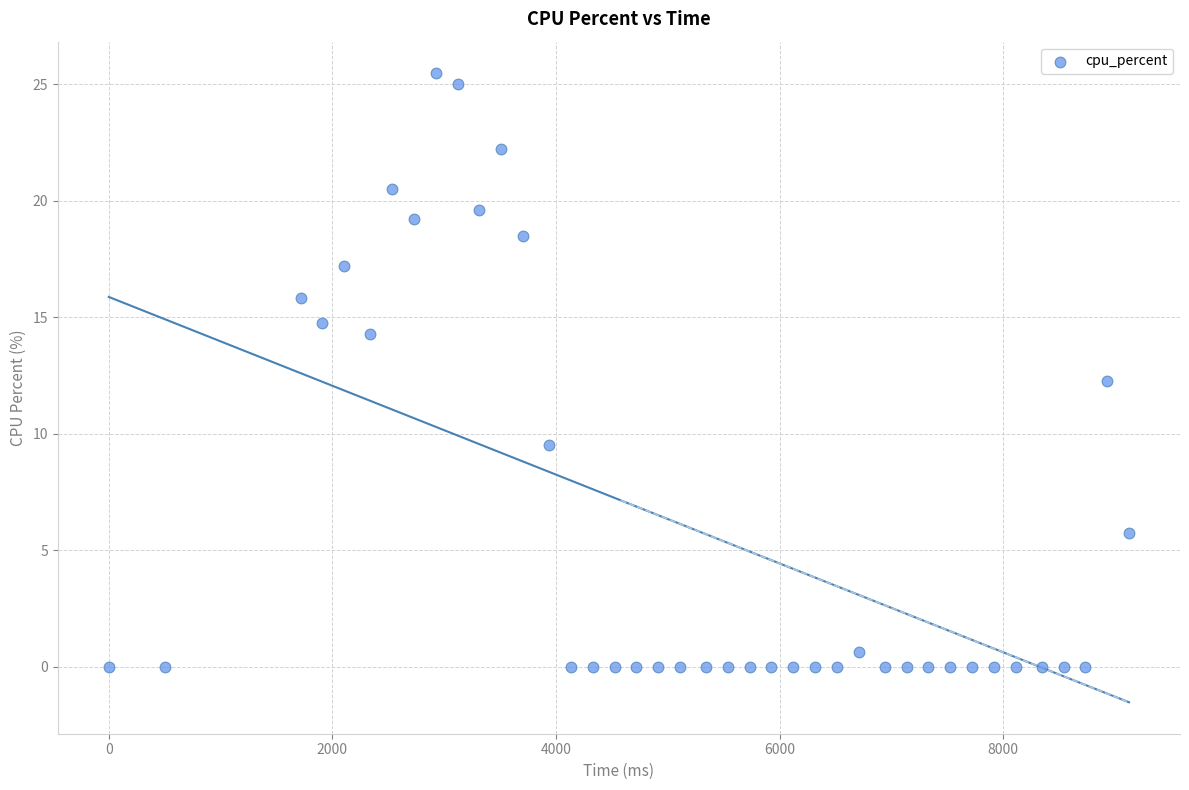

What is the range of X values (max minus min)?

9126.0